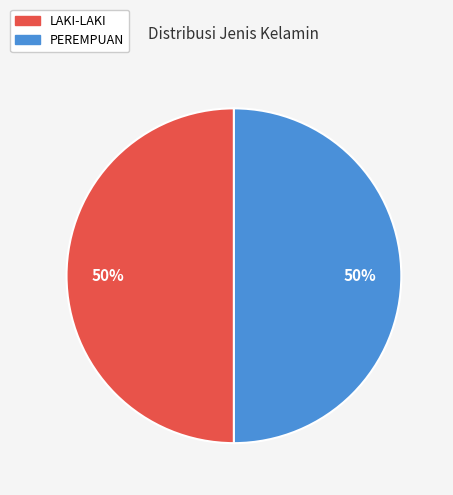

To the nearest percent, what is the combined percentage of LAKI-LAKI and PEREMPUAN?

100%